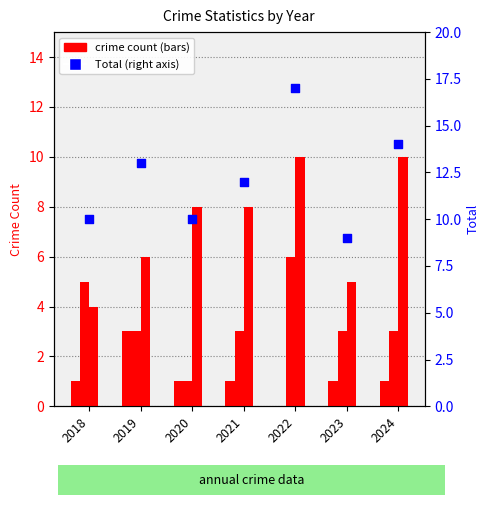

At which category is the sum across all series the highest?

2022